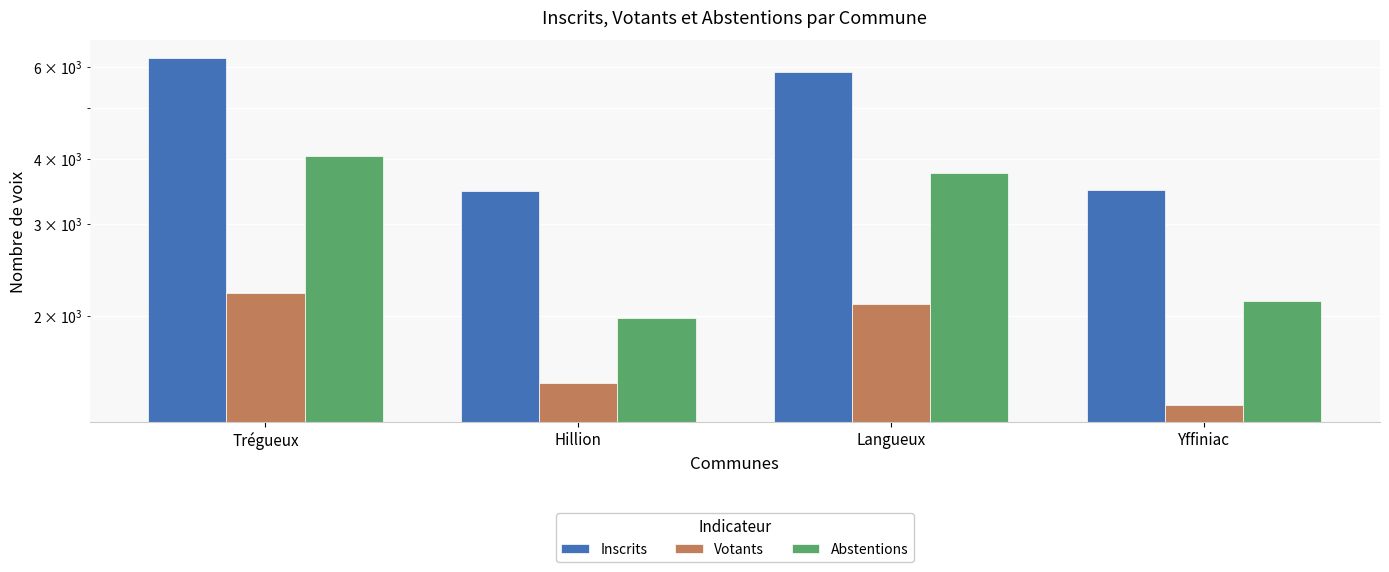

Reading left to right, transcribe all the data shown in this chart.

Inscrits: Trégueux=6257	Hillion=3470	Langueux=5878	Yffiniac=3489
Votants: Trégueux=2210	Hillion=1487	Langueux=2109	Yffiniac=1353
Abstentions: Trégueux=4047	Hillion=1983	Langueux=3769	Yffiniac=2136